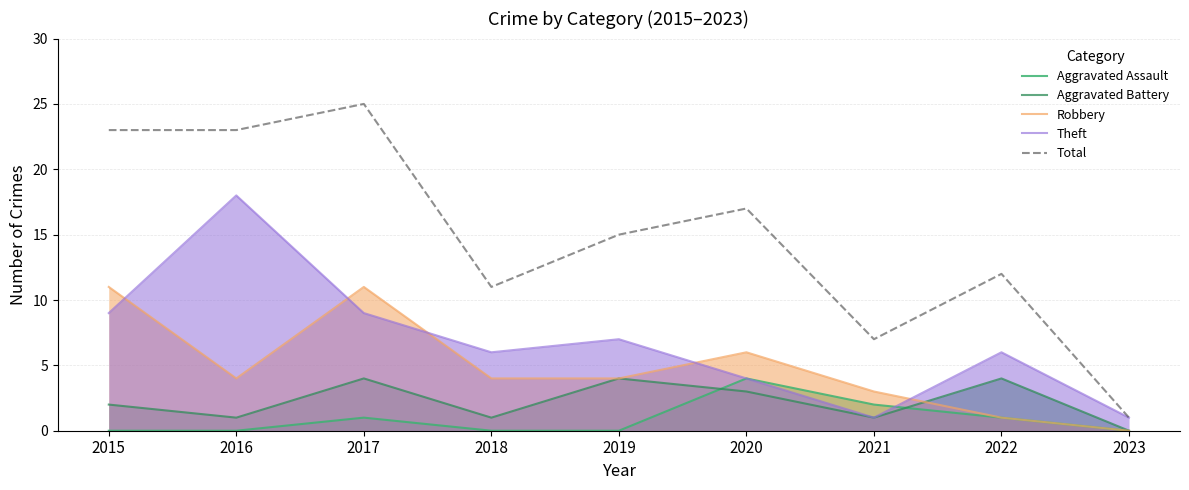

Reading left to right, transcribe all the data shown in this chart.

Aggravated Assault: 0	0	1	0	0	4	2	1	0
Aggravated Battery: 2	1	4	1	4	3	1	4	0
Robbery: 11	4	11	4	4	6	3	1	0
Theft: 9	18	9	6	7	4	1	6	1
Total: 23	23	25	11	15	17	7	12	1